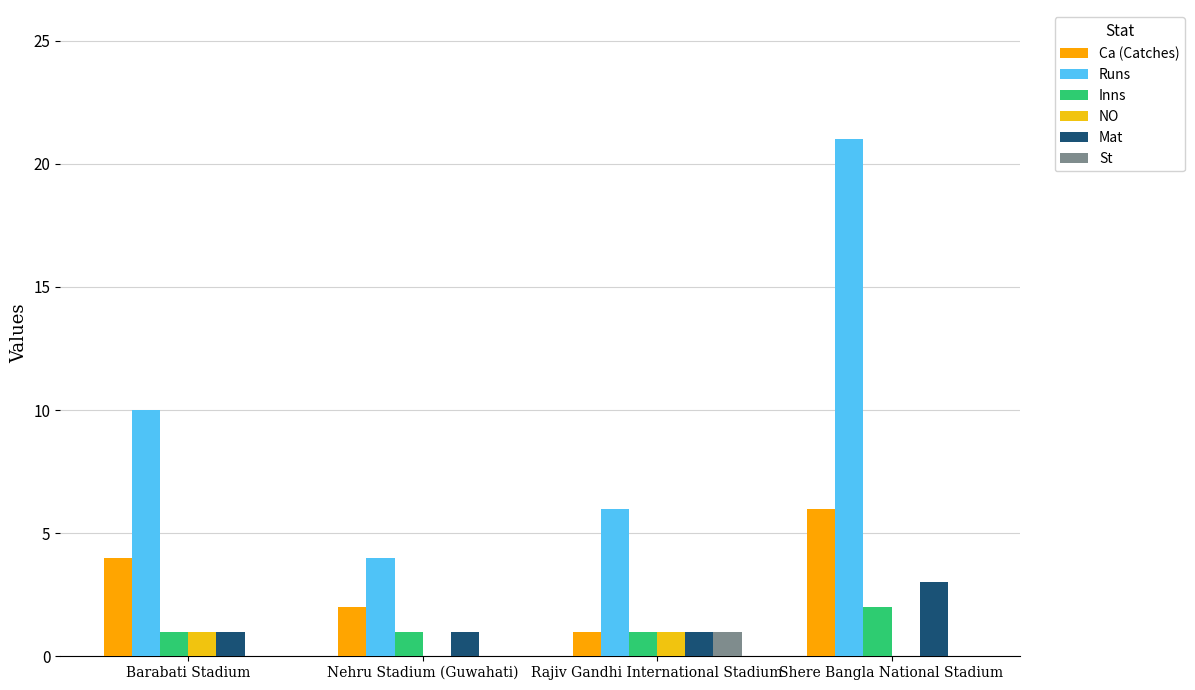

What is the difference between the maximum and minimum values in the Ca (Catches) series?

5